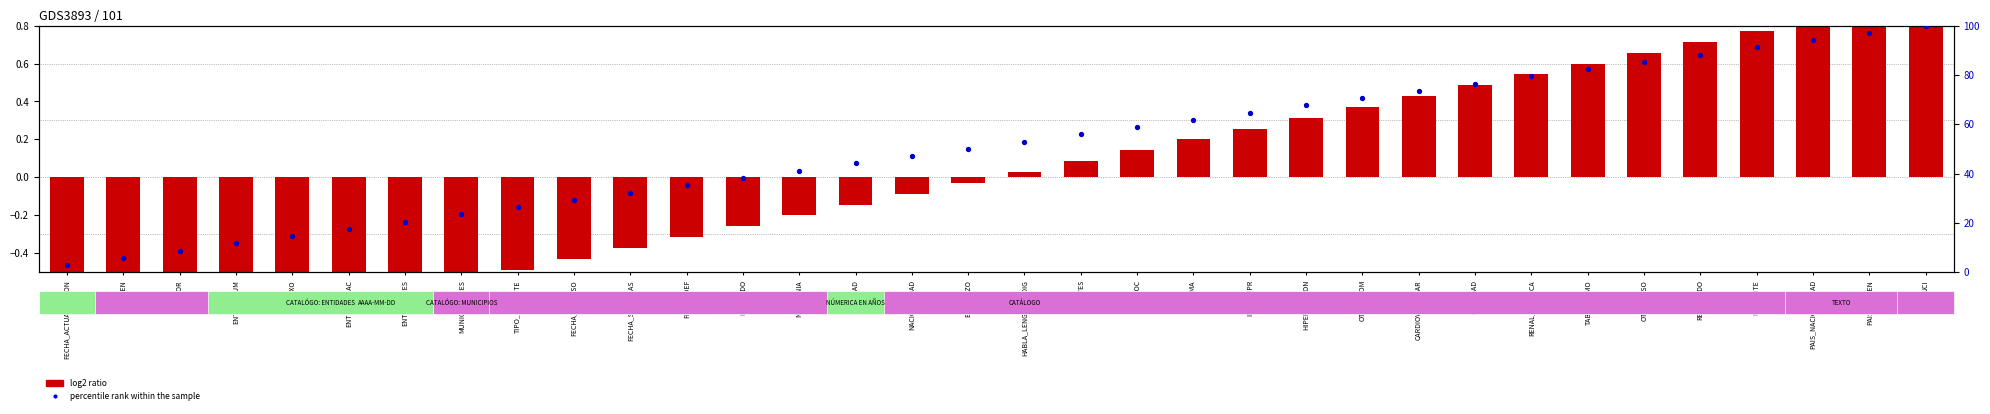

At which category is the sum across all series the highest?

UCI